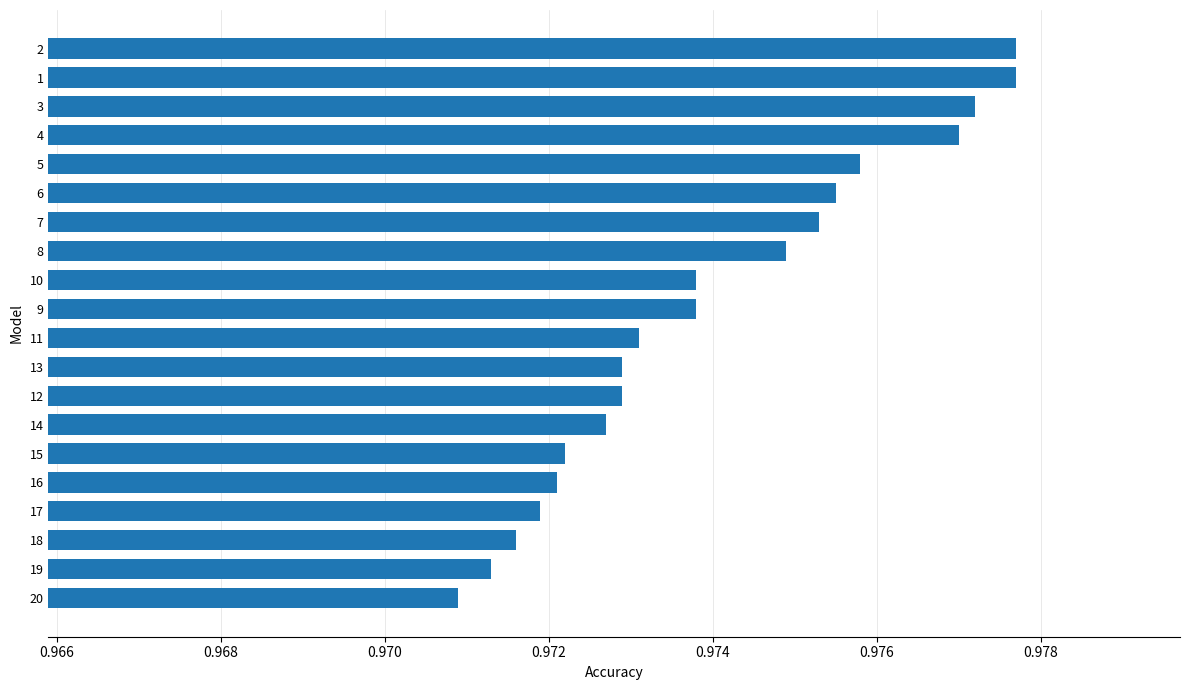

What is the sum of all values?

19.5